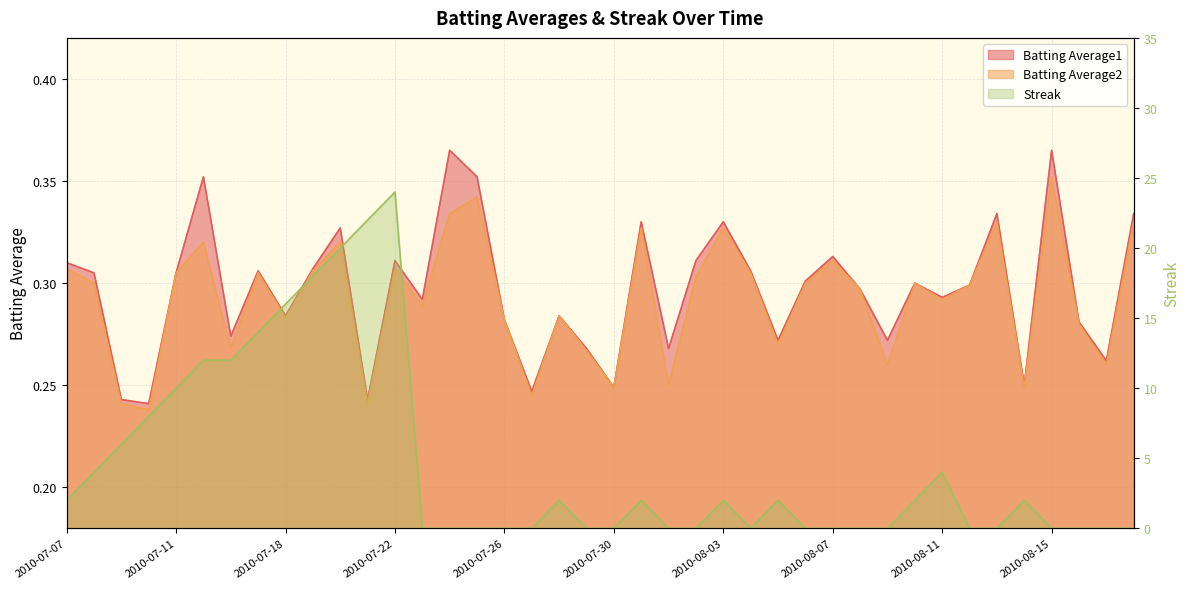

True or false: Batting Average1 and Streak intersect in this chart.

True